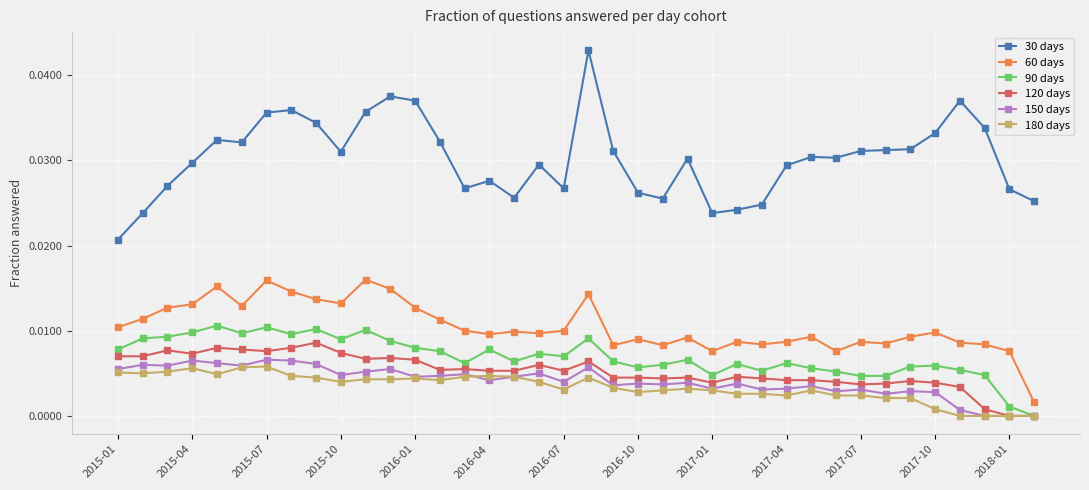

How many lines are shown in the chart?

6